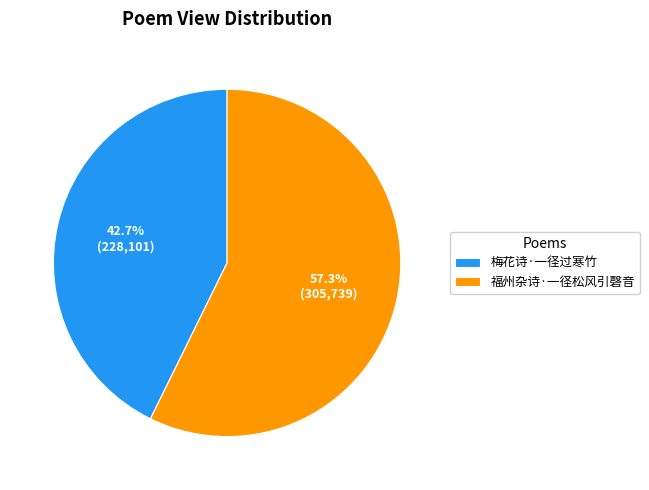

To the nearest percent, what portion does 福州杂诗·一径松风引磬音 represent?

57%